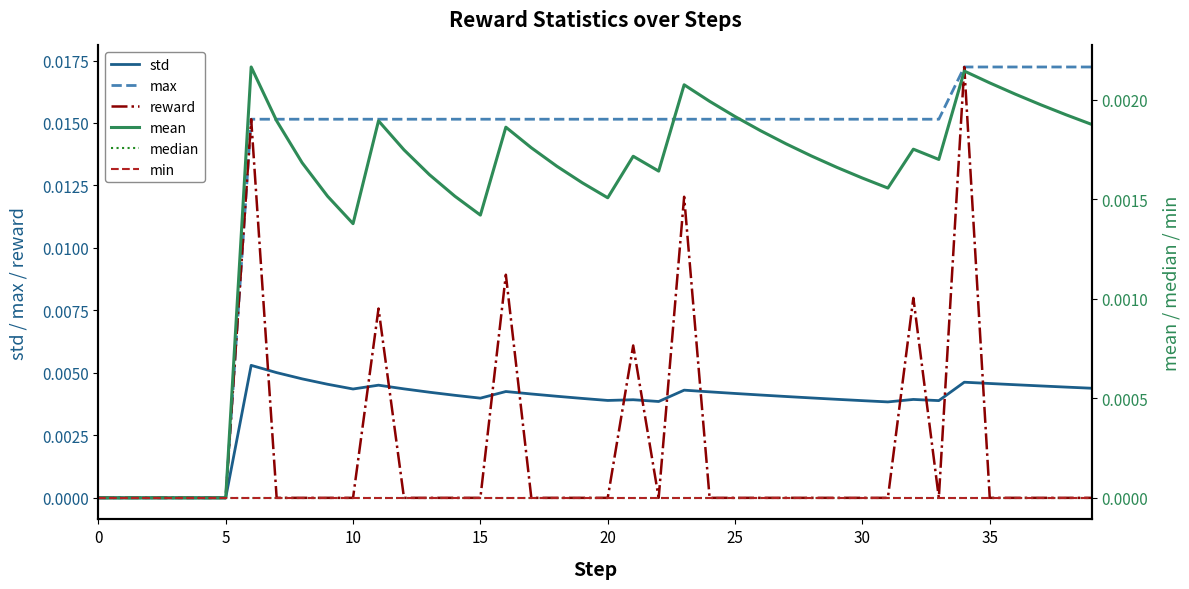

What is the label of the 28th point from the right?

12